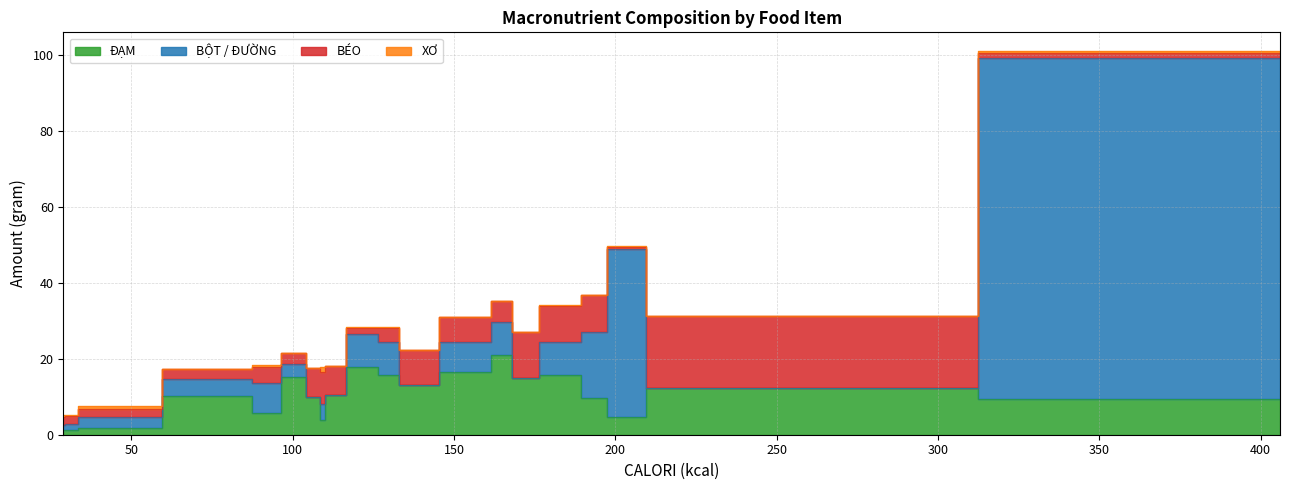

What is the highest value of the BÉO series?

18.9